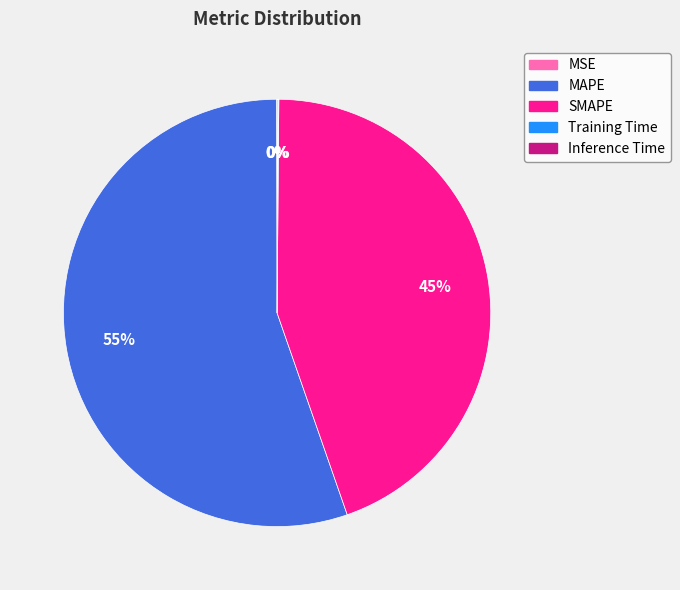

What percentage is the MAPE slice, to the nearest percent?

55%